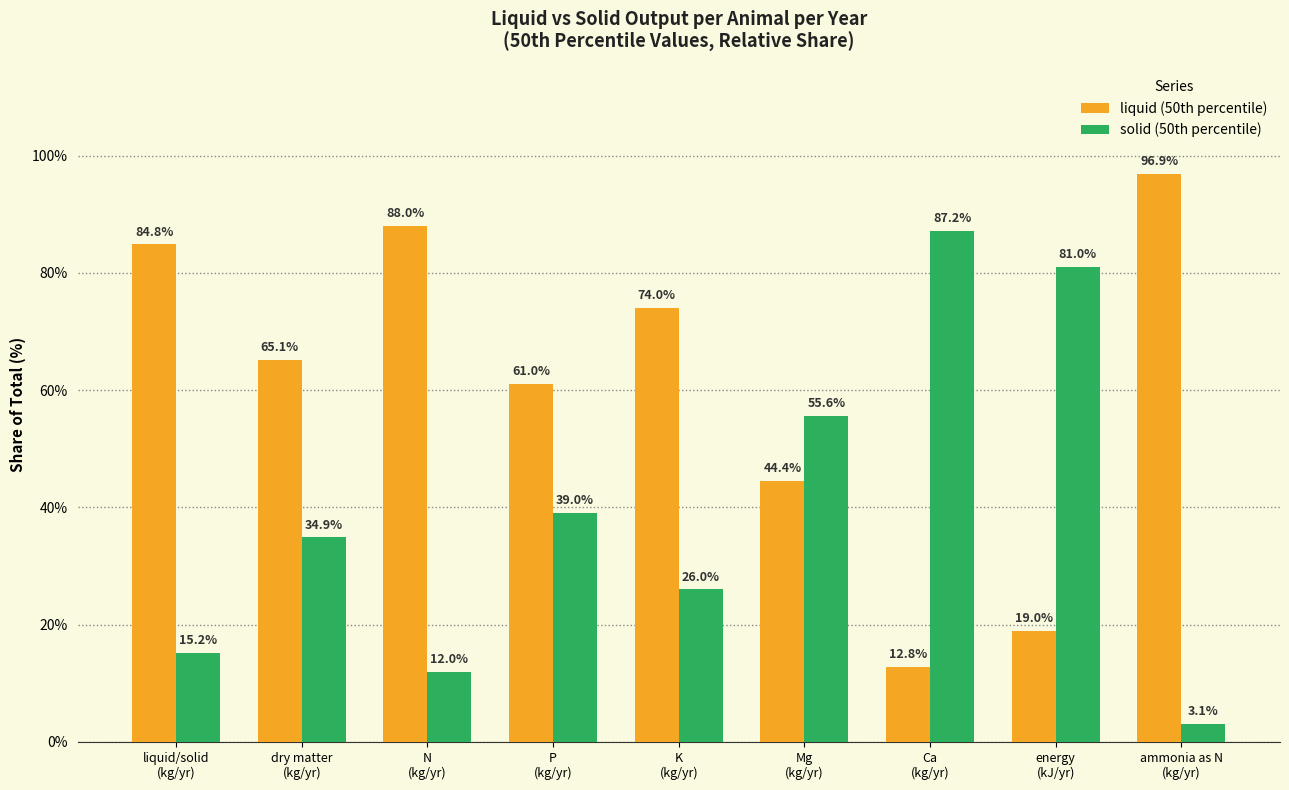

What position from the right is P
(kg/yr)?

6